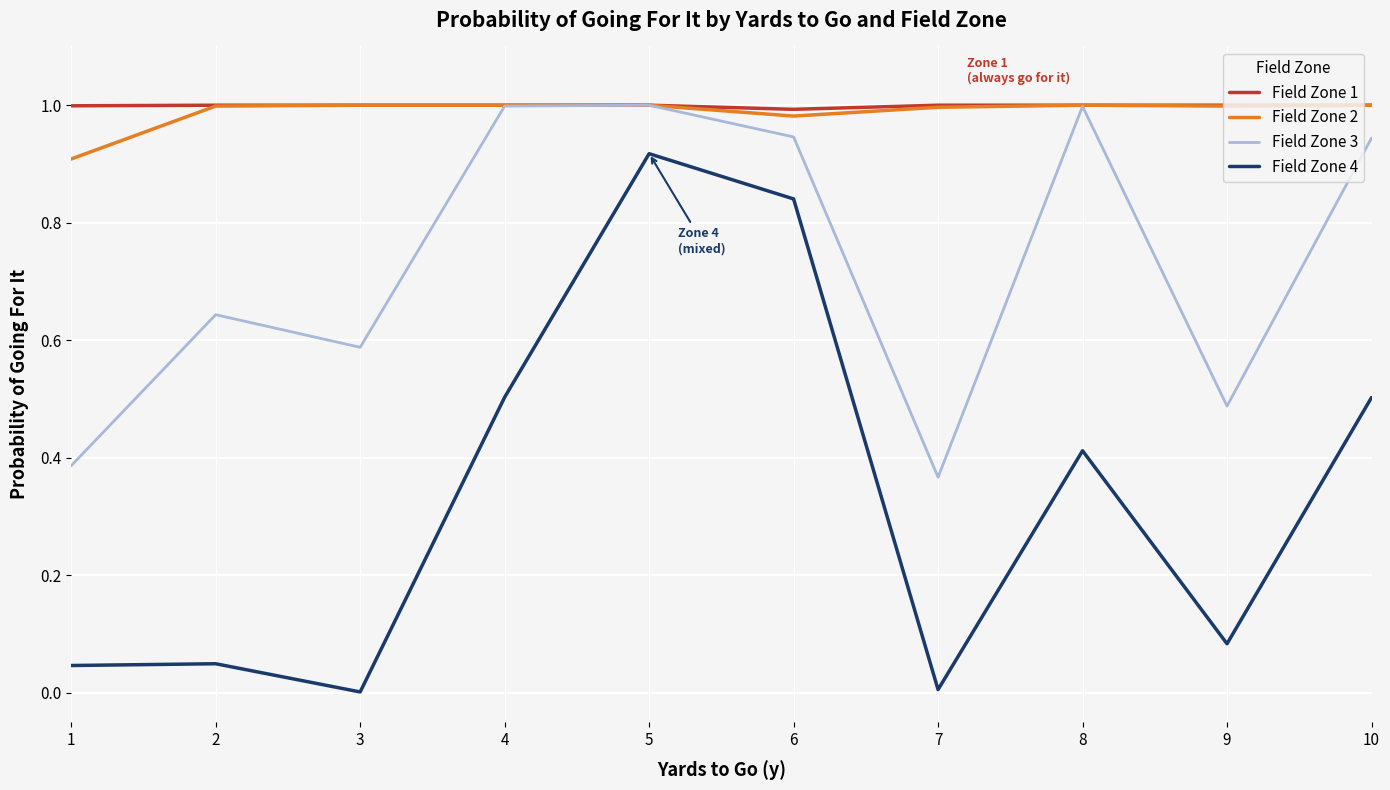

At which category is the sum across all series the highest?

5